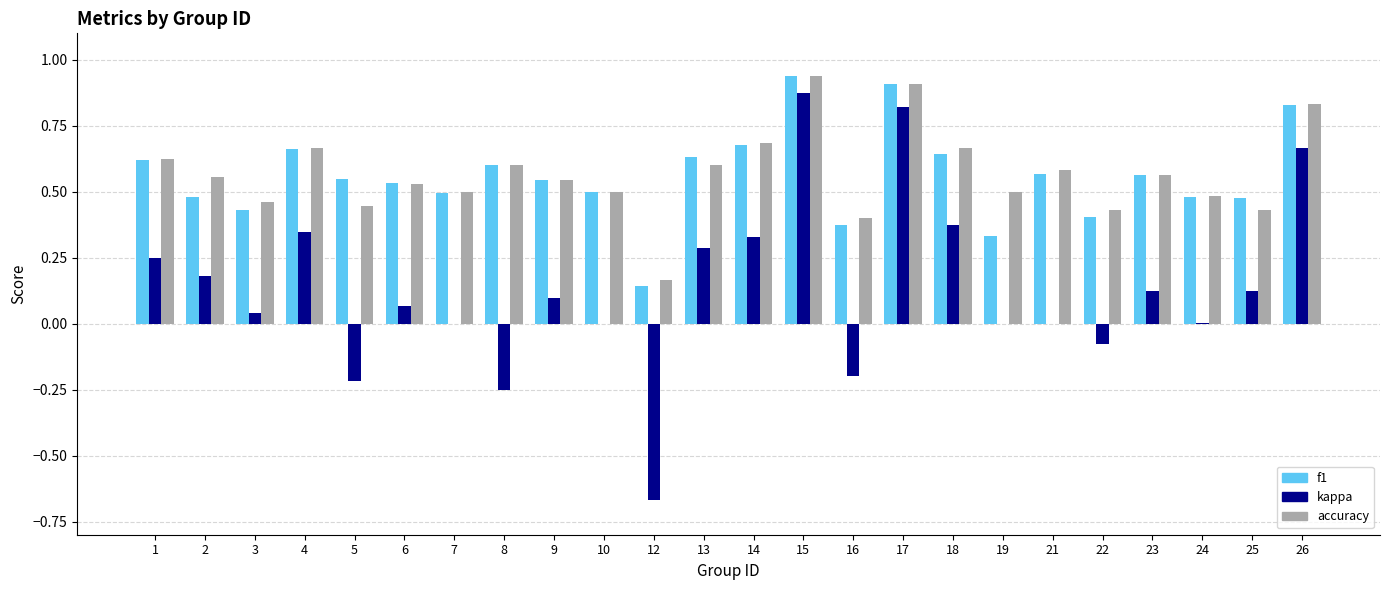

What is the sum of all kappa values?

3.2